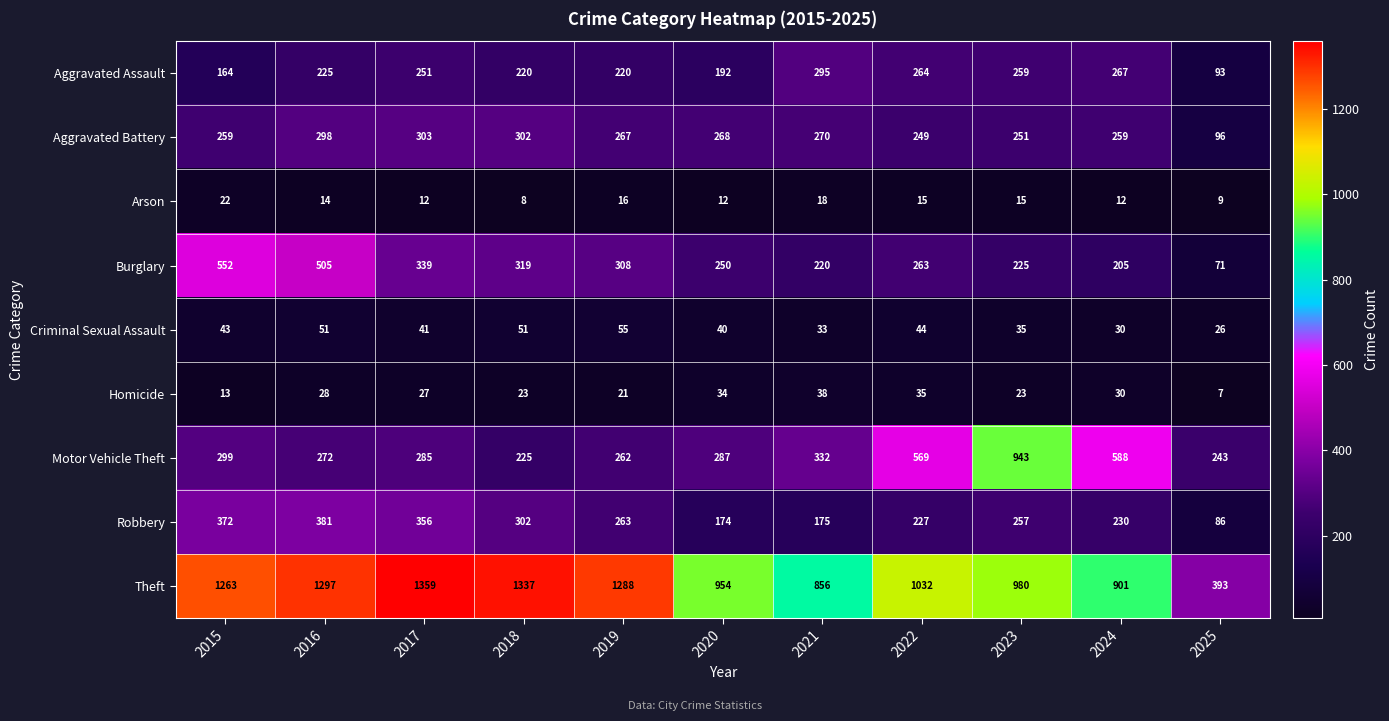

Is it true that Burglary equals 552 at 2015?

True